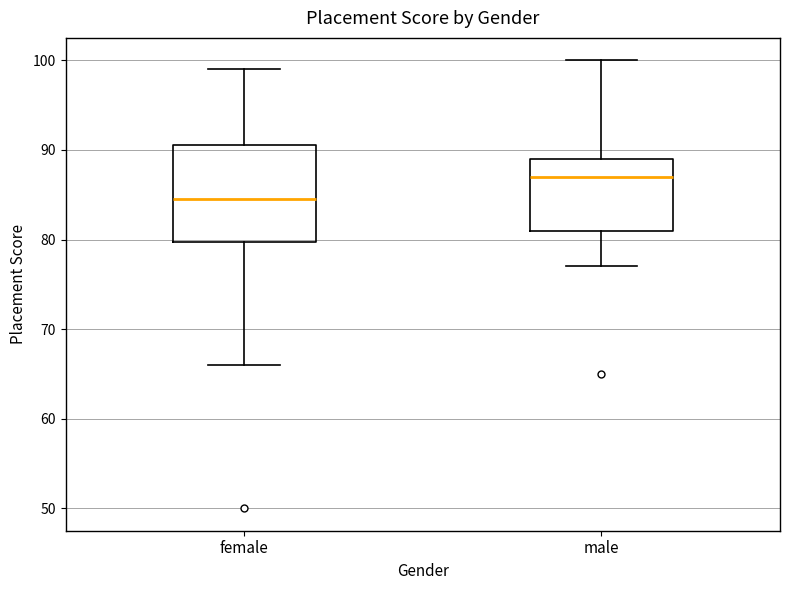

Which box's median line is the highest?

male